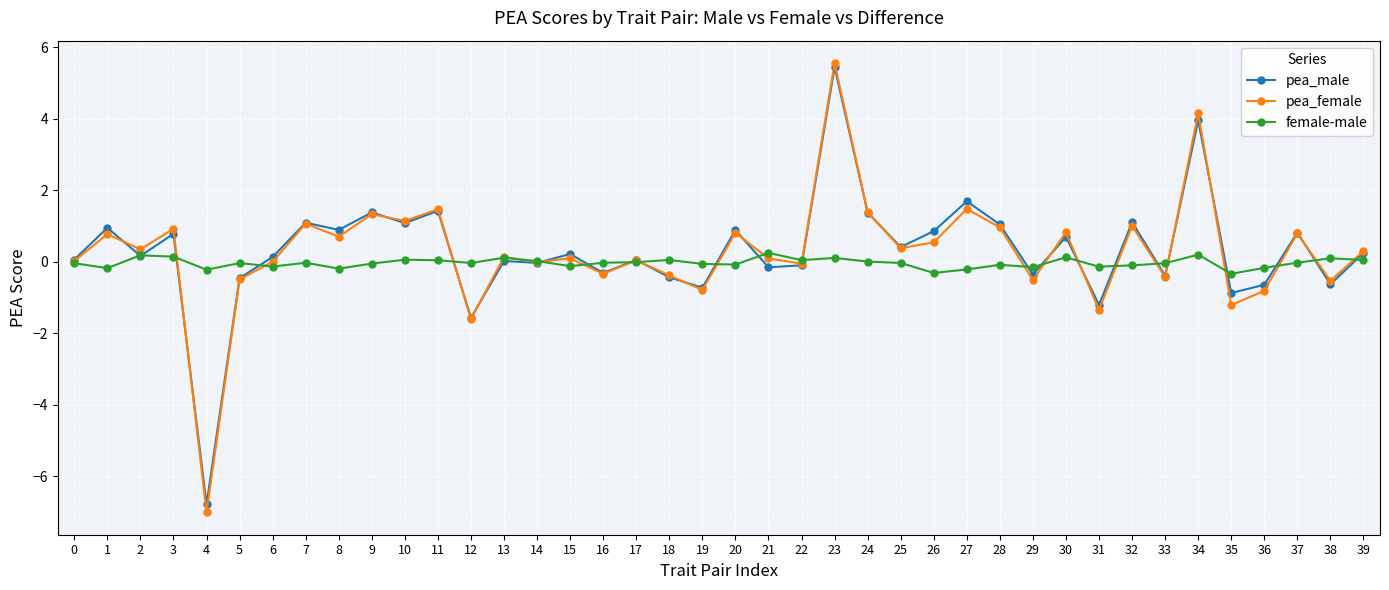

True or false: female-male has a value of 0.2 at 21.

True